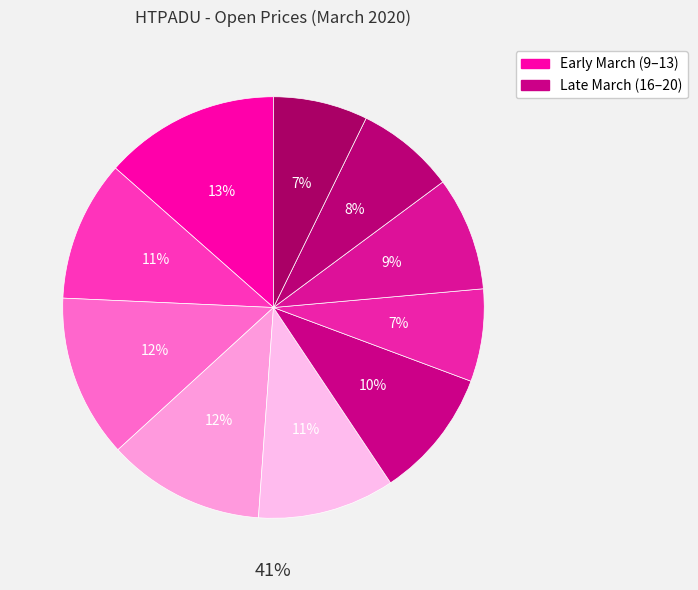

To the nearest percent, what portion does 2020-03-13 represent?

11%